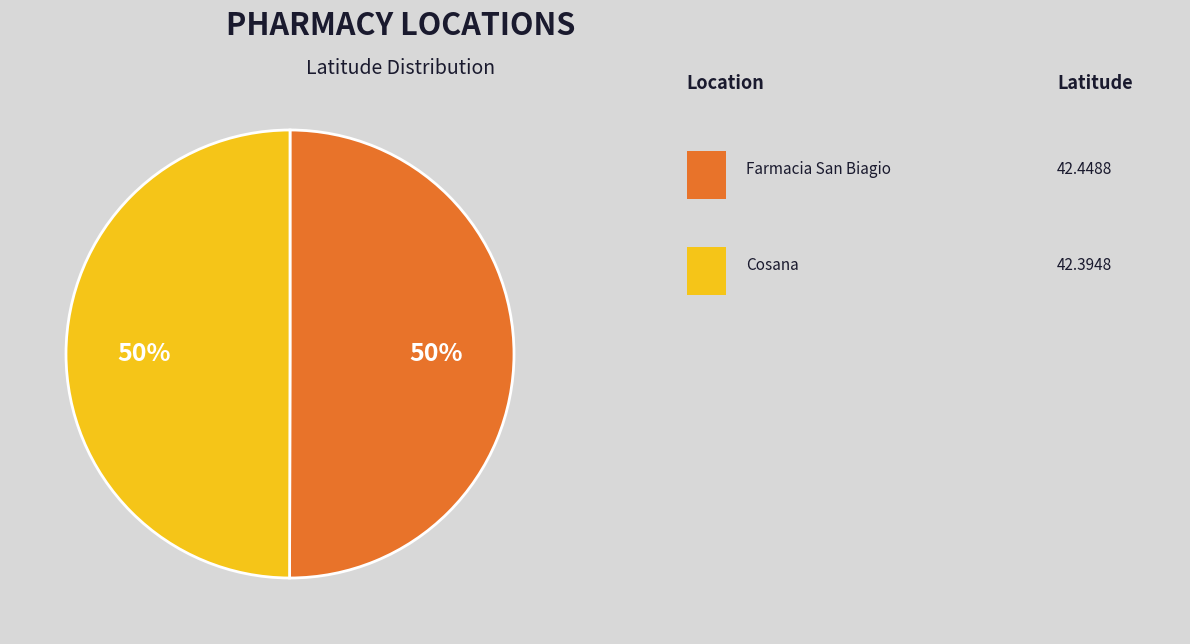

How many segments does this pie chart have?

2